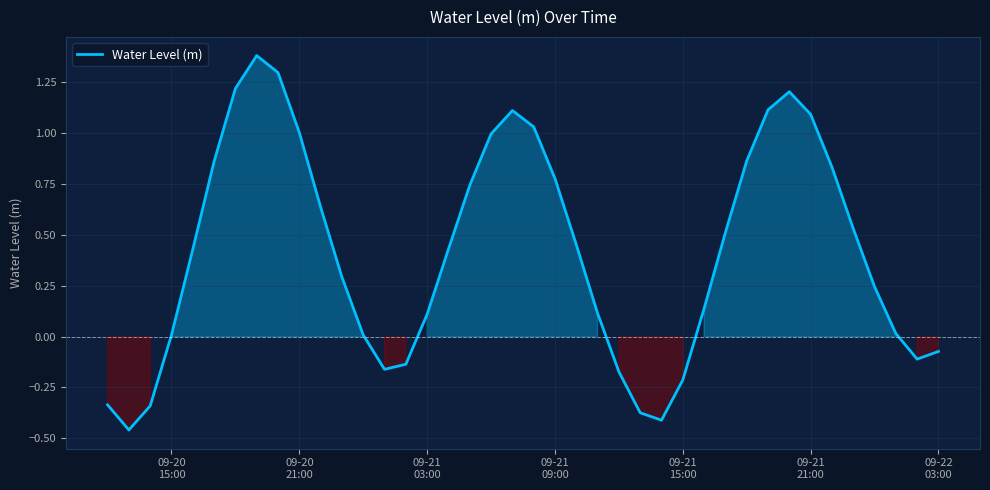

What is the difference between the maximum and minimum values?

1.8